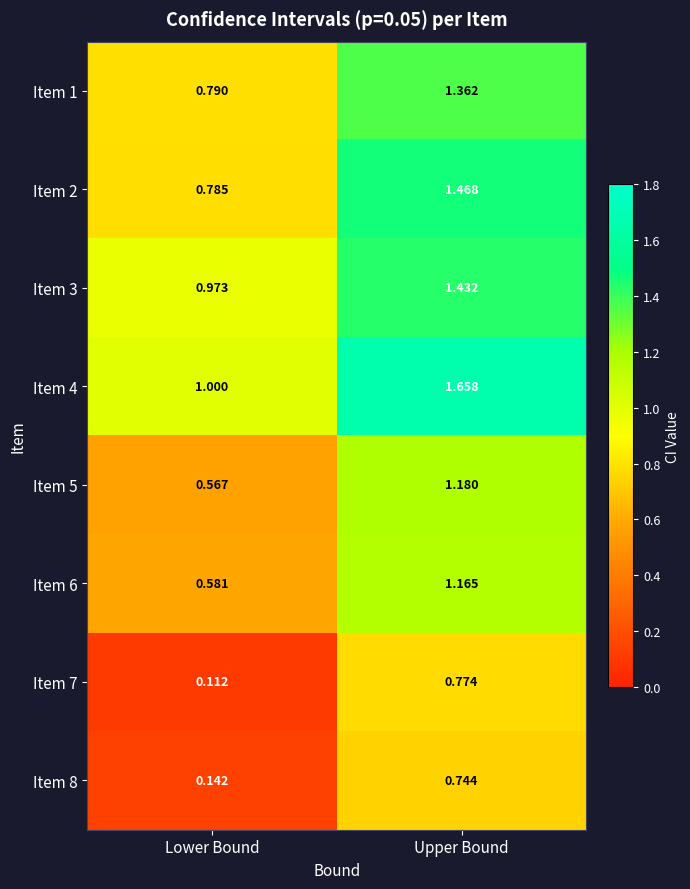

Which category has the highest value in the Item 5 series?

Upper Bound